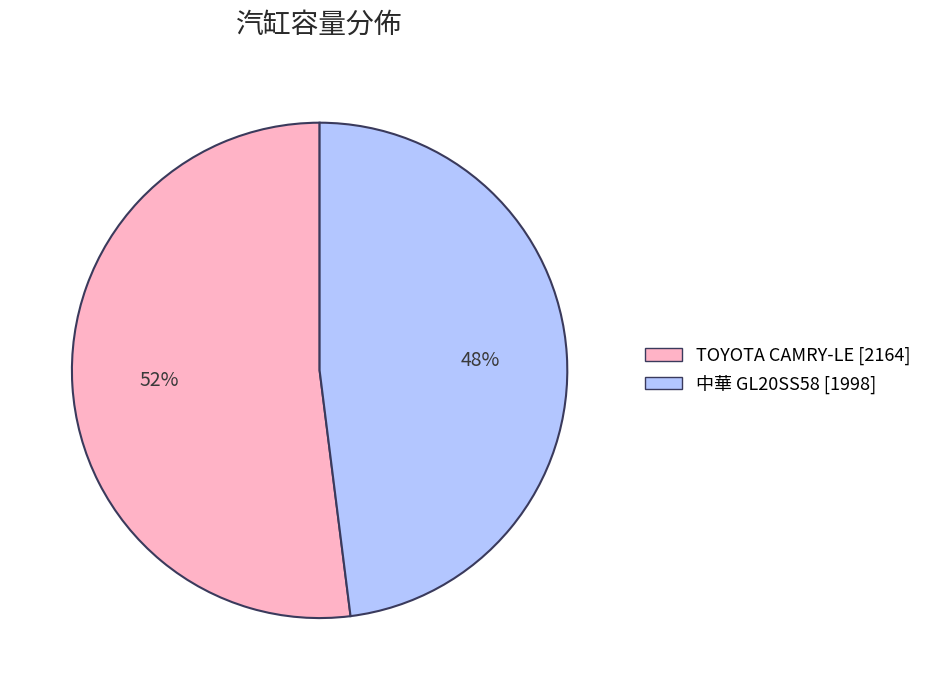

To the nearest percent, what is the average slice percentage?

50%